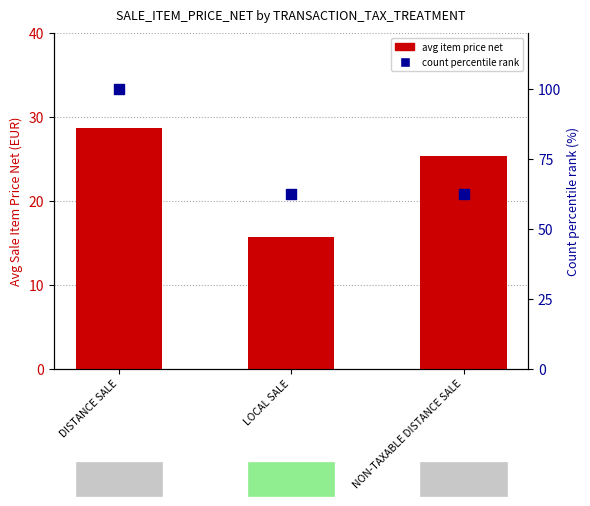

Which series has the largest Y range (max minus min)?

count %